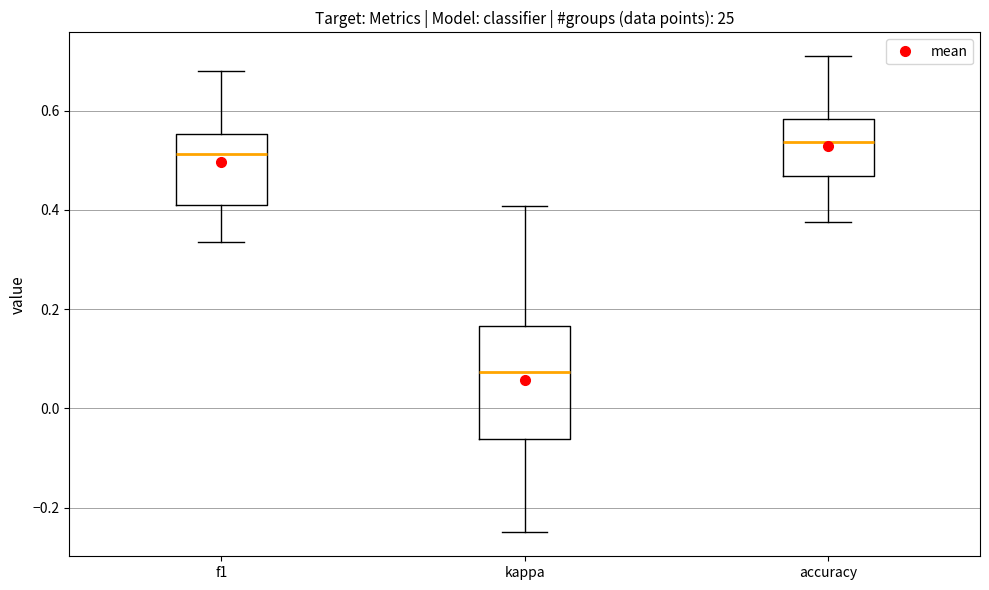

Comparing the boxes themselves (not the whiskers), which one is the tallest?

kappa